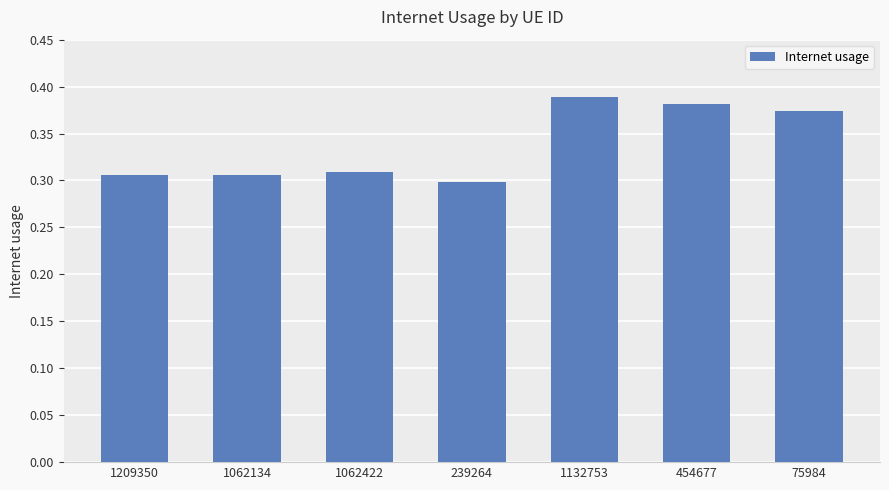

Is it true that the value at 1062422 is 0.3?

True